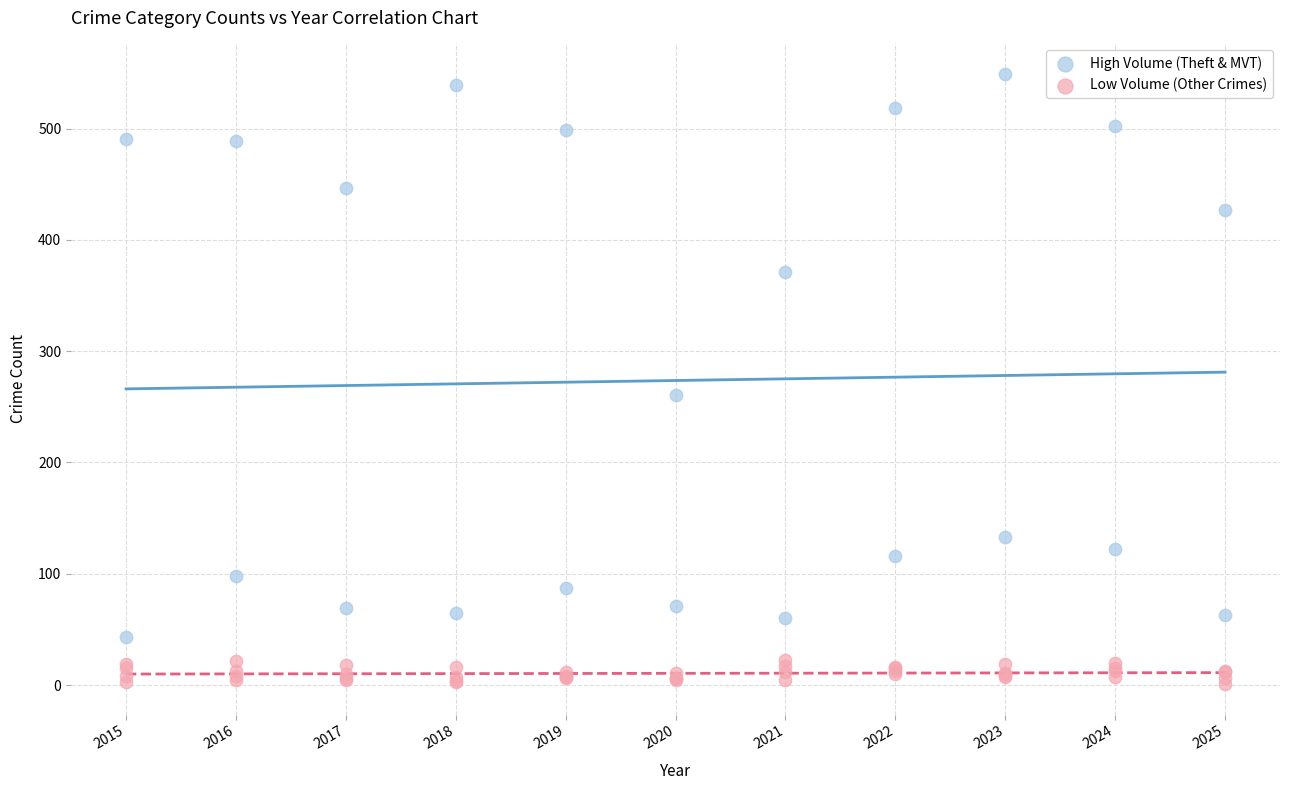

What are all the series names shown in the legend?

High Volume (Theft & MVT), Low Volume (Other Crimes)